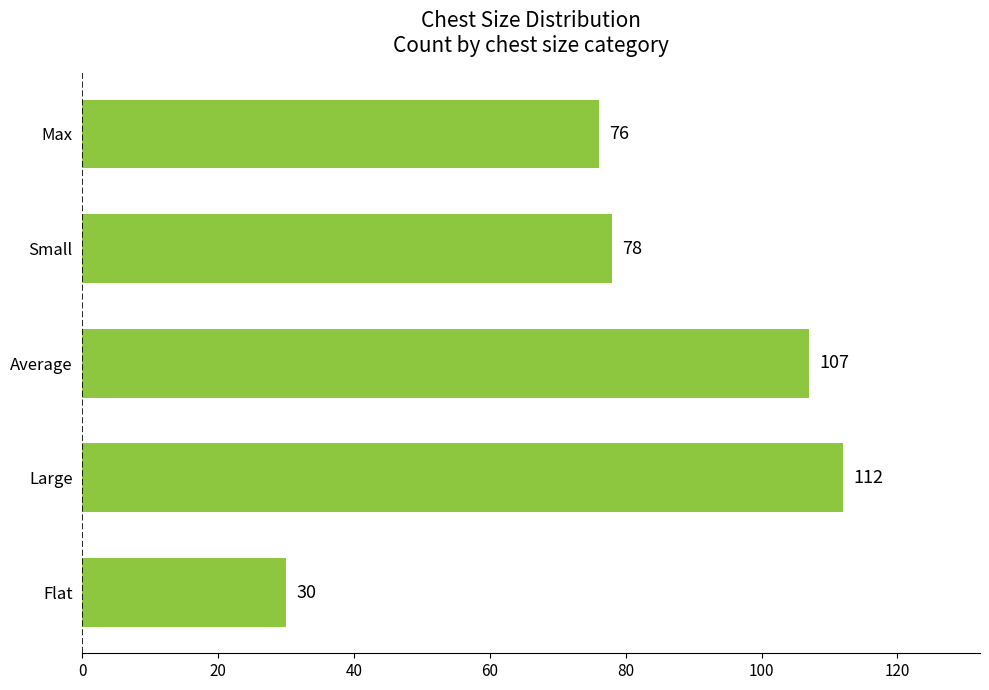

What is the difference between the maximum and minimum values?

82